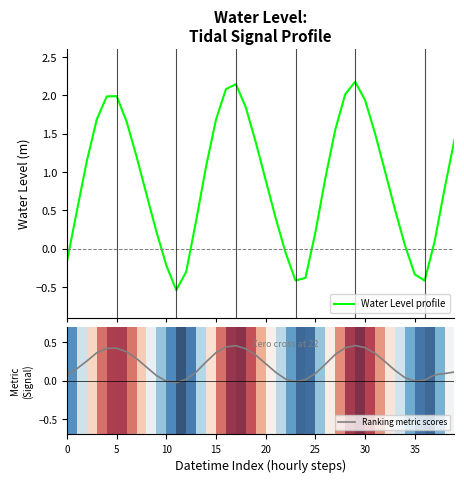

What is the label of the 23rd point from the right?

17